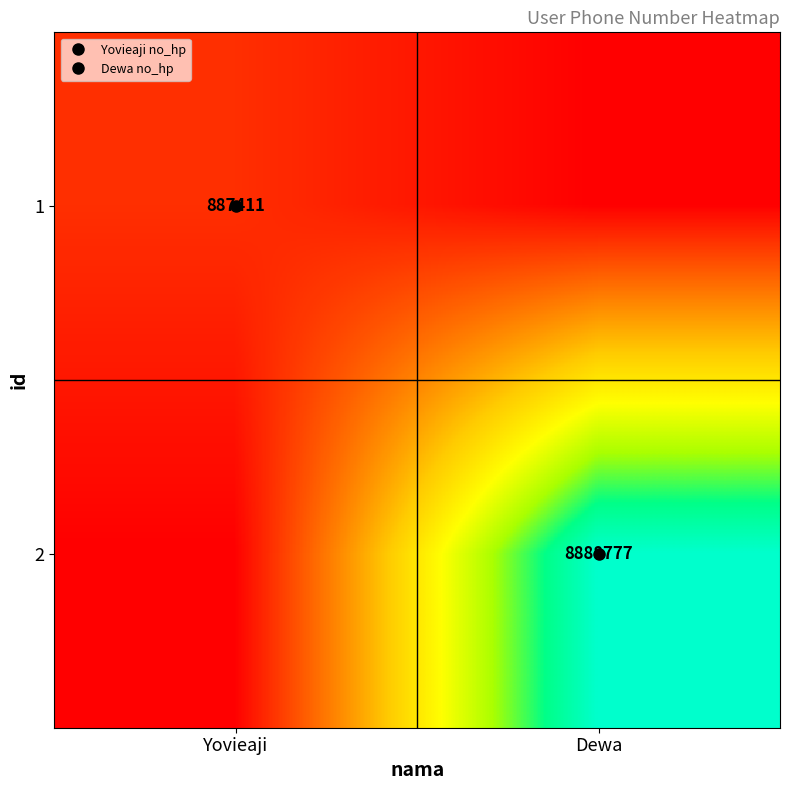

What is the difference between the maximum and minimum values in the 2 series?

8888777